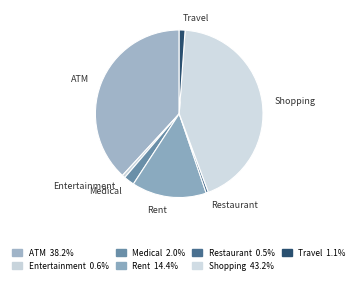

Is the sum of ATM and Restaurant greater than half?

No